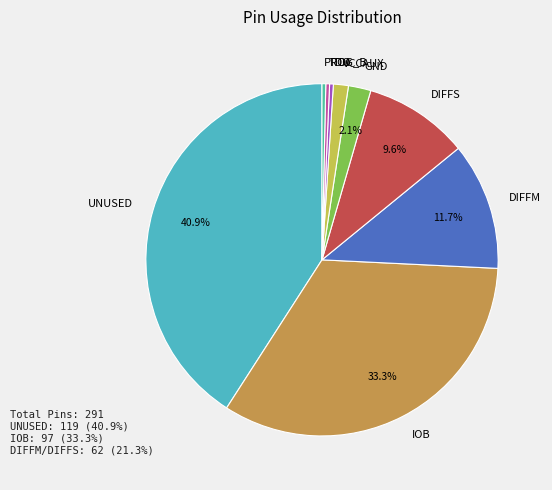

To the nearest percent, what is the average slice percentage?

11%